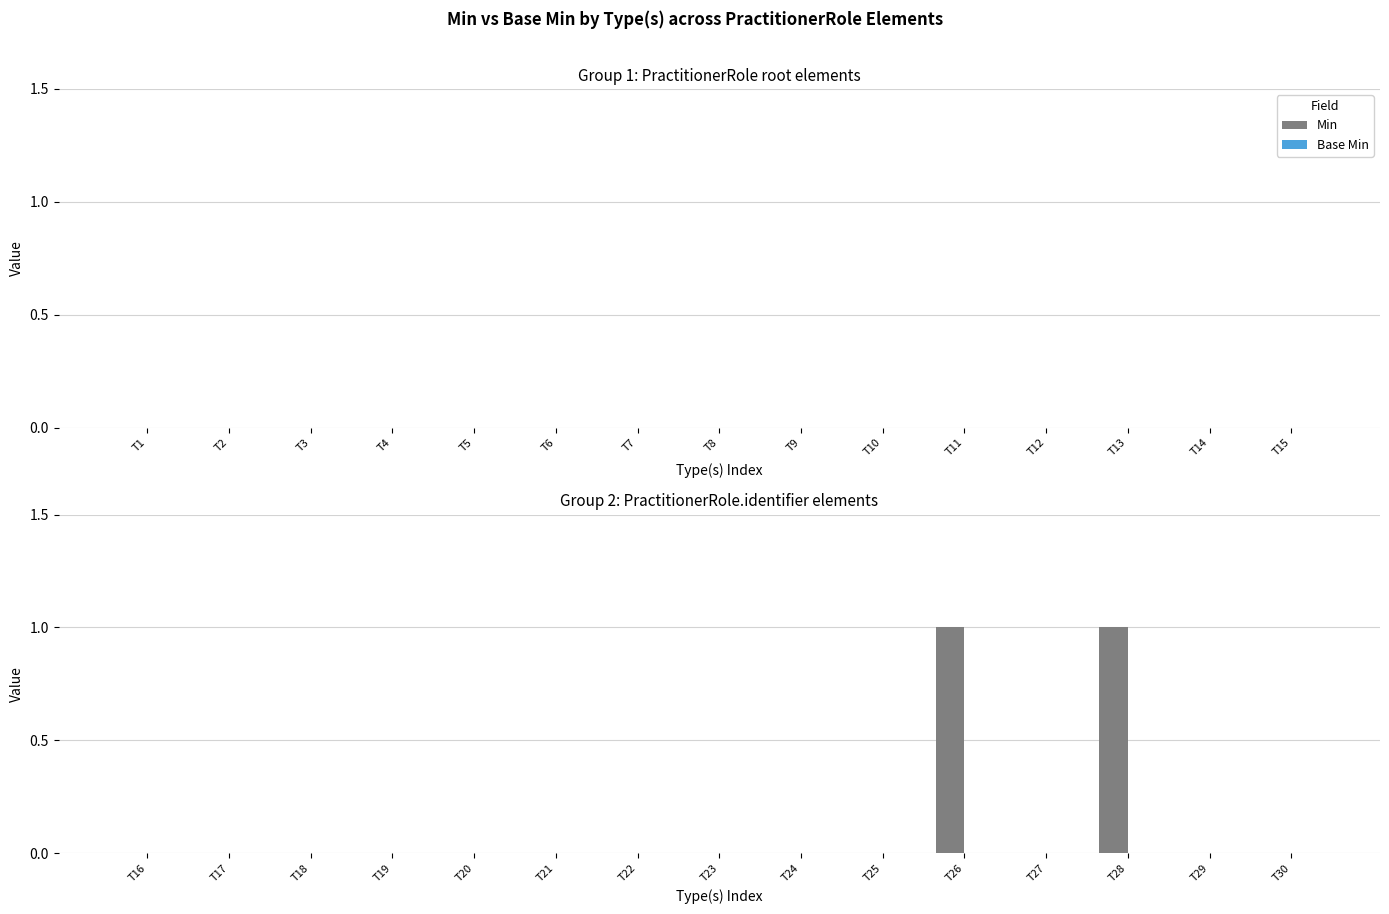

Are the bars horizontal?

No